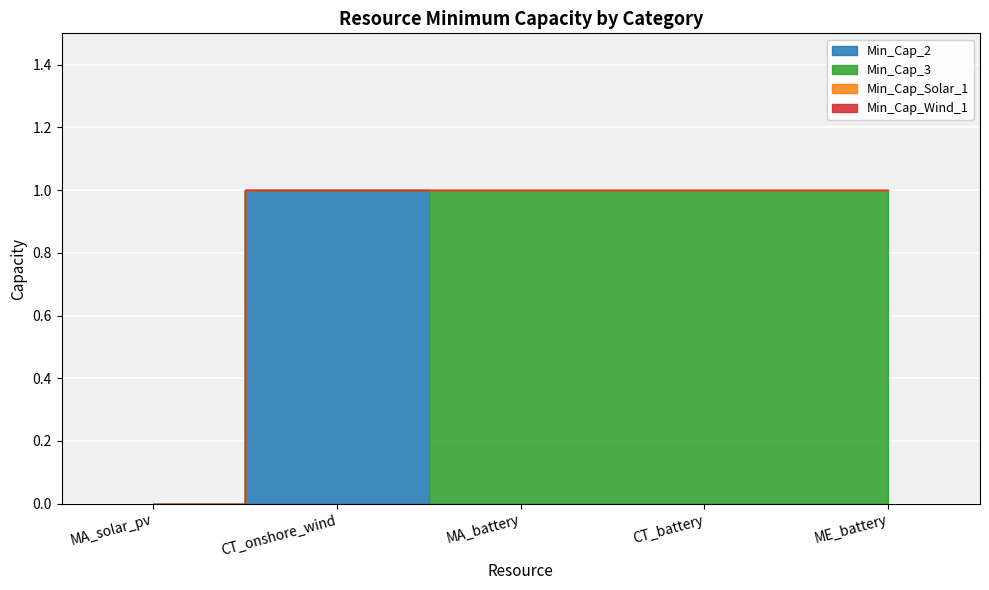

Reading right to left, what are all the values shown in this chart?

Min_Cap_2: ME_battery=0	CT_battery=0	MA_battery=0	CT_onshore_wind=1	MA_solar_pv=0
Min_Cap_3: ME_battery=1	CT_battery=1	MA_battery=1	CT_onshore_wind=0	MA_solar_pv=0
Min_Cap_Solar_1: ME_battery=0	CT_battery=0	MA_battery=0	CT_onshore_wind=0	MA_solar_pv=0
Min_Cap_Wind_1: ME_battery=0	CT_battery=0	MA_battery=0	CT_onshore_wind=0	MA_solar_pv=0